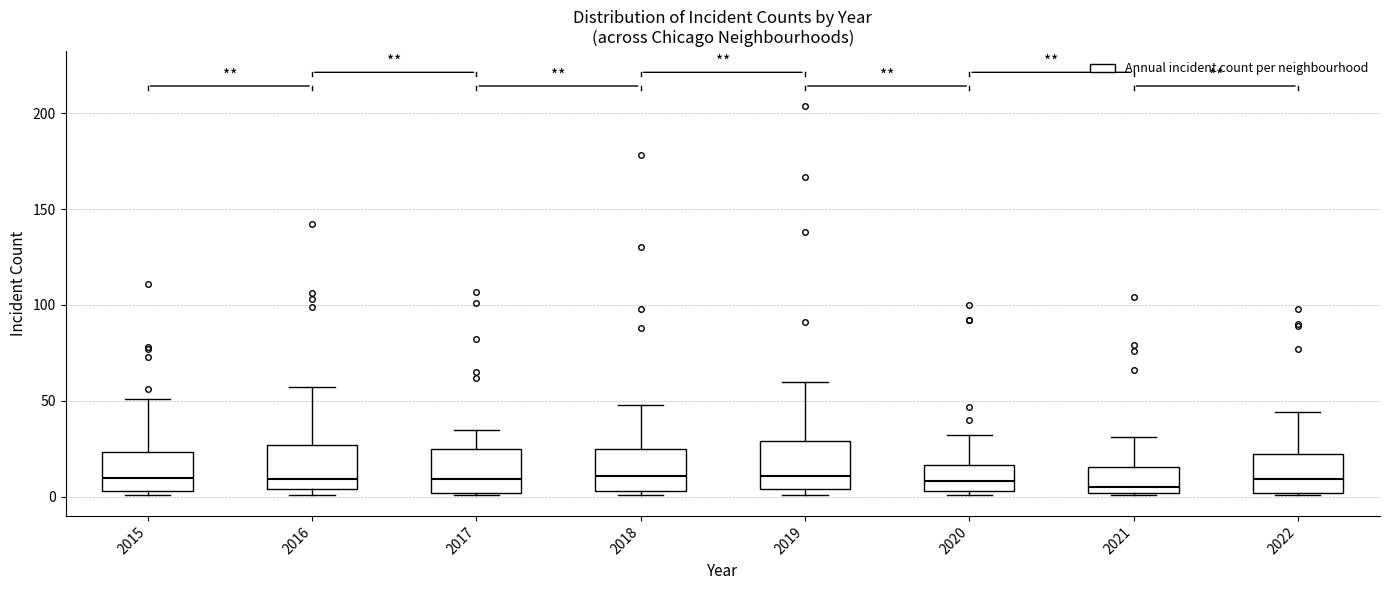

Reading left to right, transcribe this box plot: for each box, give where its median line is, the range the box spans, and where its two whiskers end, as read against the y-axis. The values are not printed on the chart, so give them approximately, as read against the axis.

2015: median 10, box 5 to 25, whiskers 0 to 50
2016: median 10, box 5 to 25, whiskers 0 to 55
2017: median 10, box 0 to 25, whiskers 0 to 35
2018: median 10, box 5 to 25, whiskers 0 to 50
2019: median 10, box 5 to 30, whiskers 0 to 60
2020: median 10, box 5 to 15, whiskers 0 to 30
2021: median 5, box 0 to 15, whiskers 0 to 30
2022: median 10, box 0 to 20, whiskers 0 to 45